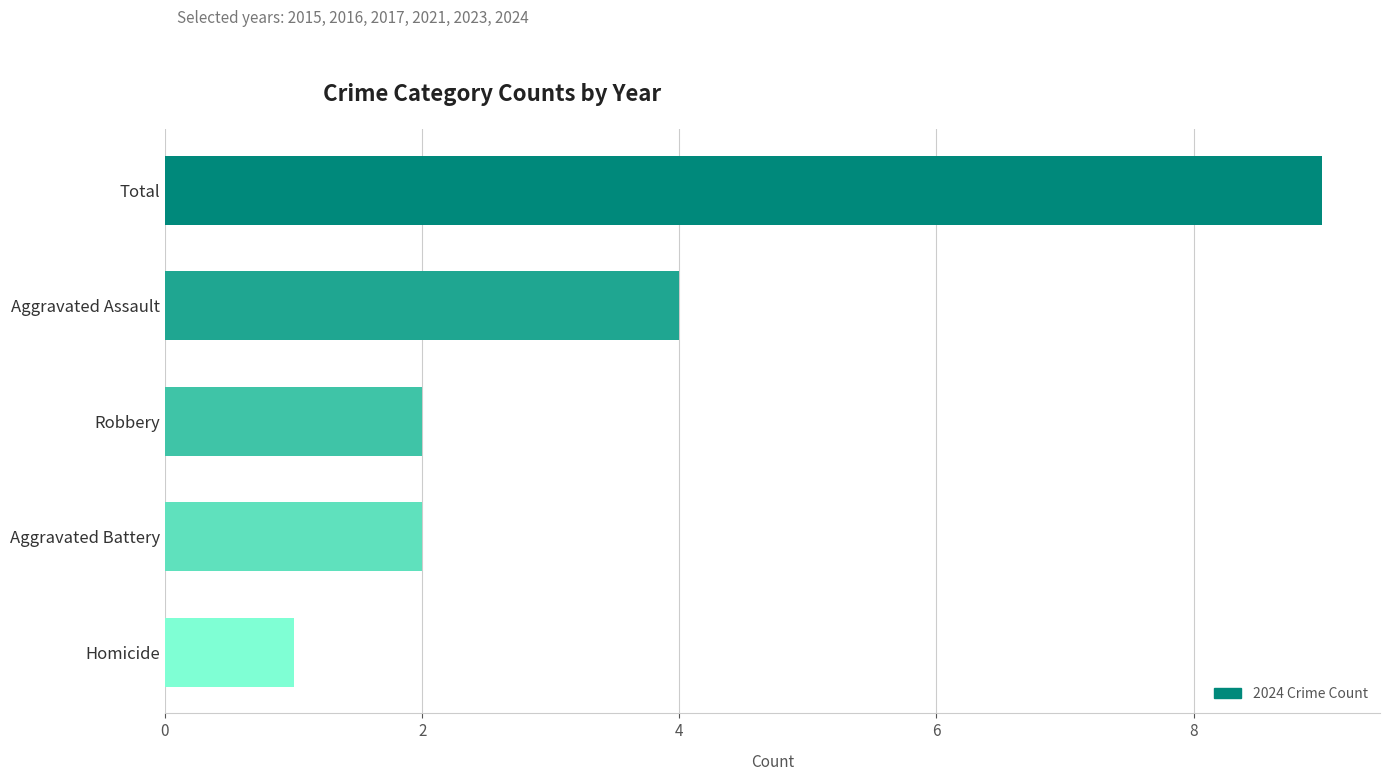

What is the minimum value shown in the chart?

1